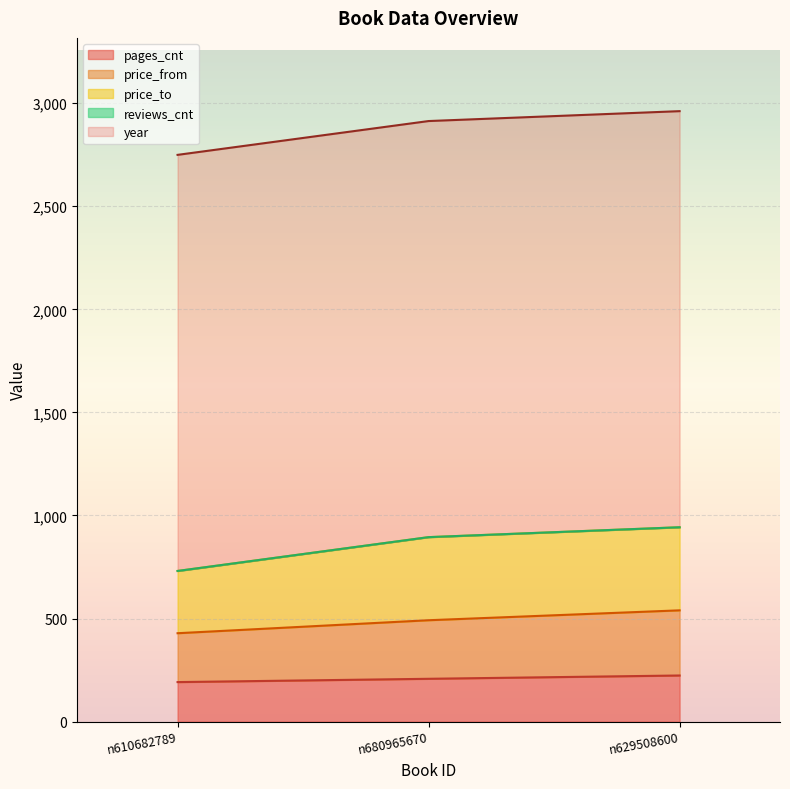

At which label does pages_cnt first exceed 208?

n629508600